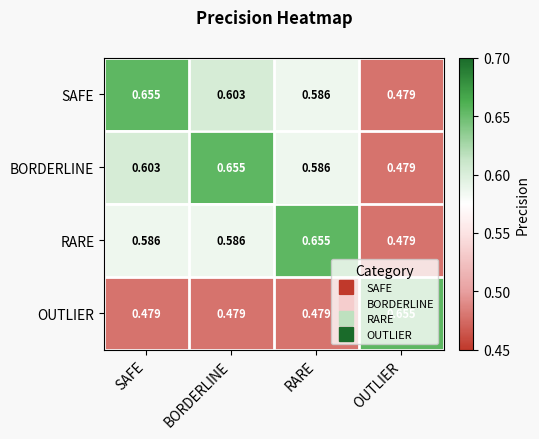

At SAFE, list the series in order from smallest to largest.

OUTLIER, RARE, BORDERLINE, SAFE